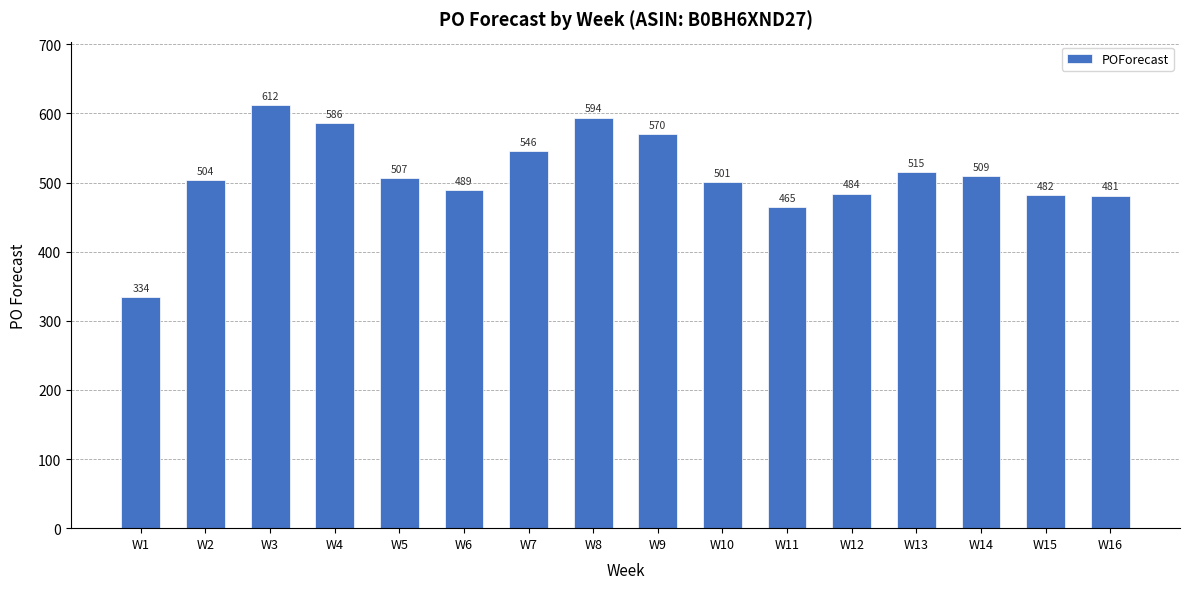

How many values are below 507?

8